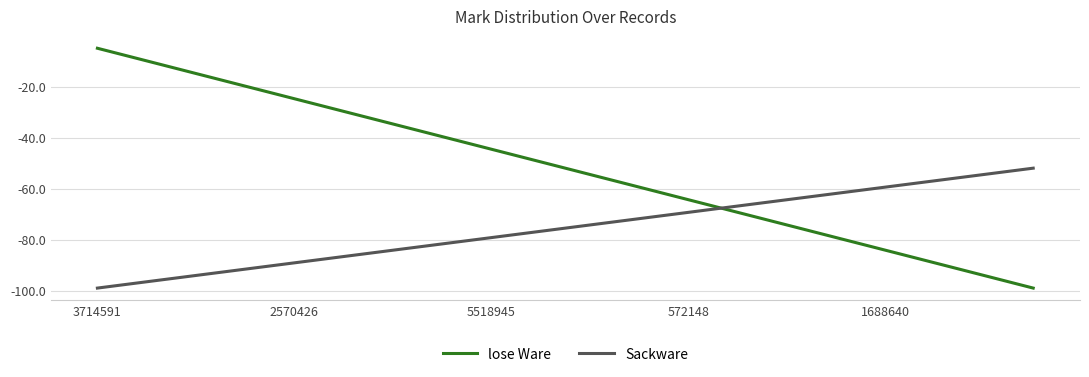

True or false: lose Ware and Sackware cross at least once.

True